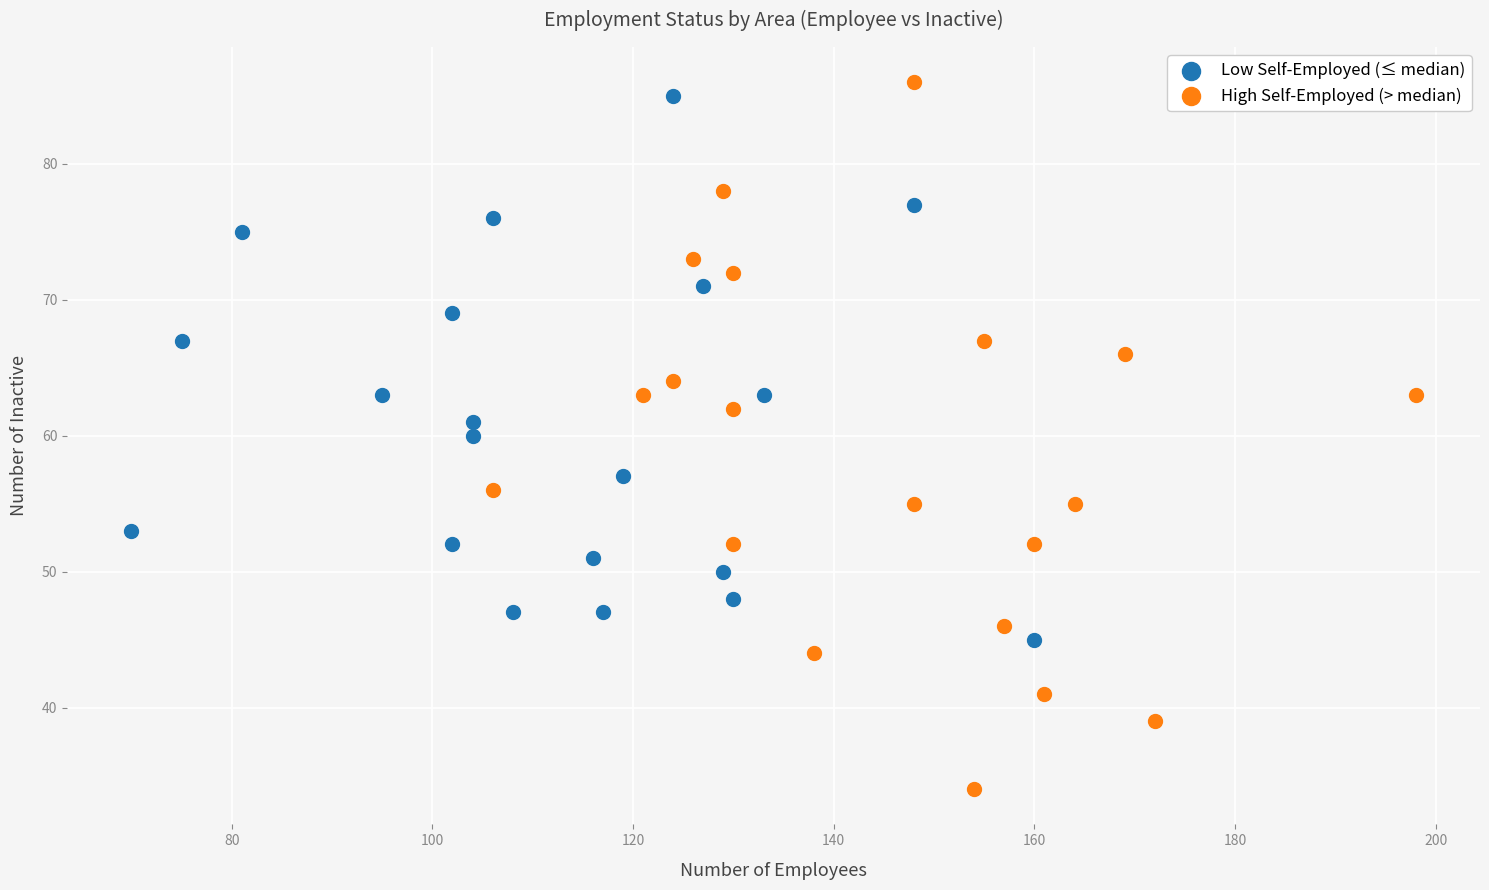

Which series contains the highest Y value?

High Self-Employed (> median)